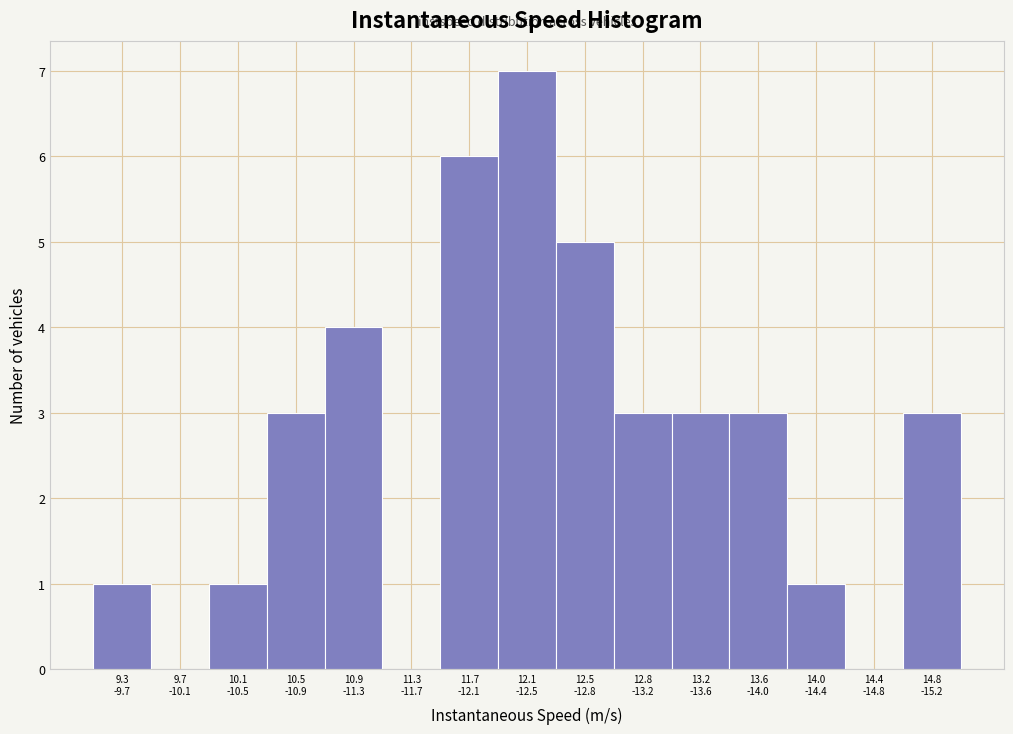

What is the maximum value shown in the chart?

7